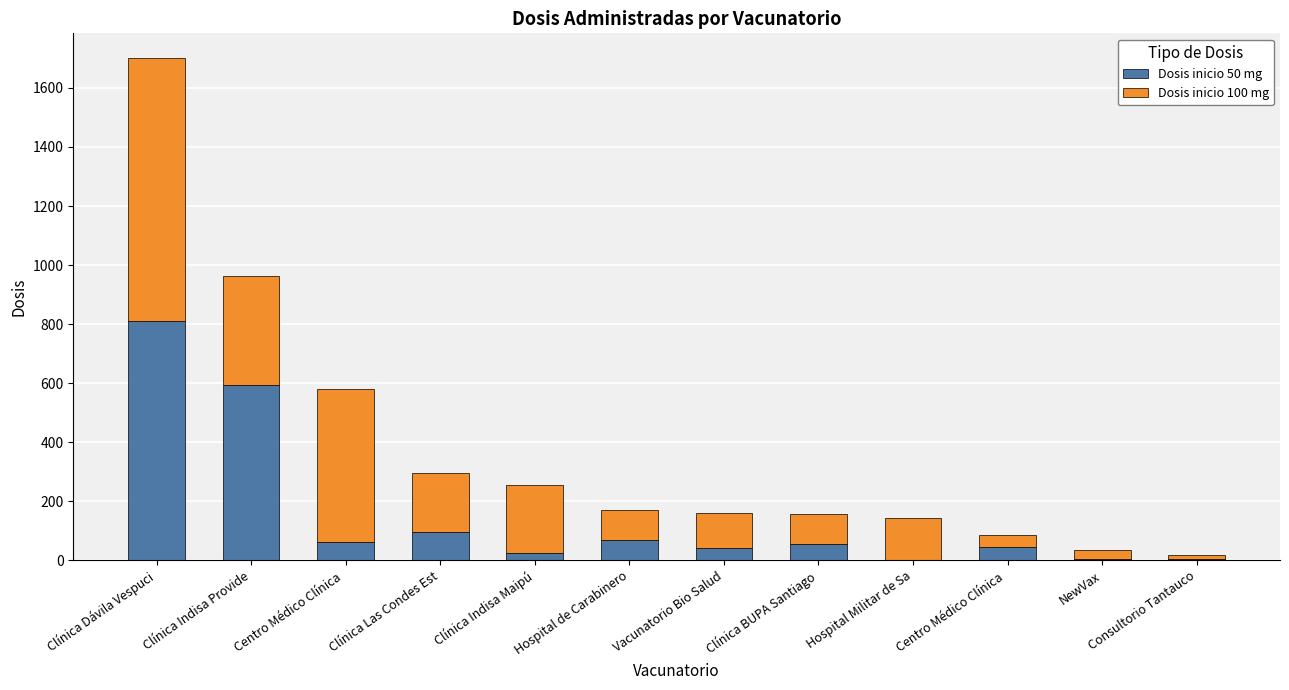

What are all the series names shown in the legend?

Dosis inicio 50 mg, Dosis inicio 100 mg